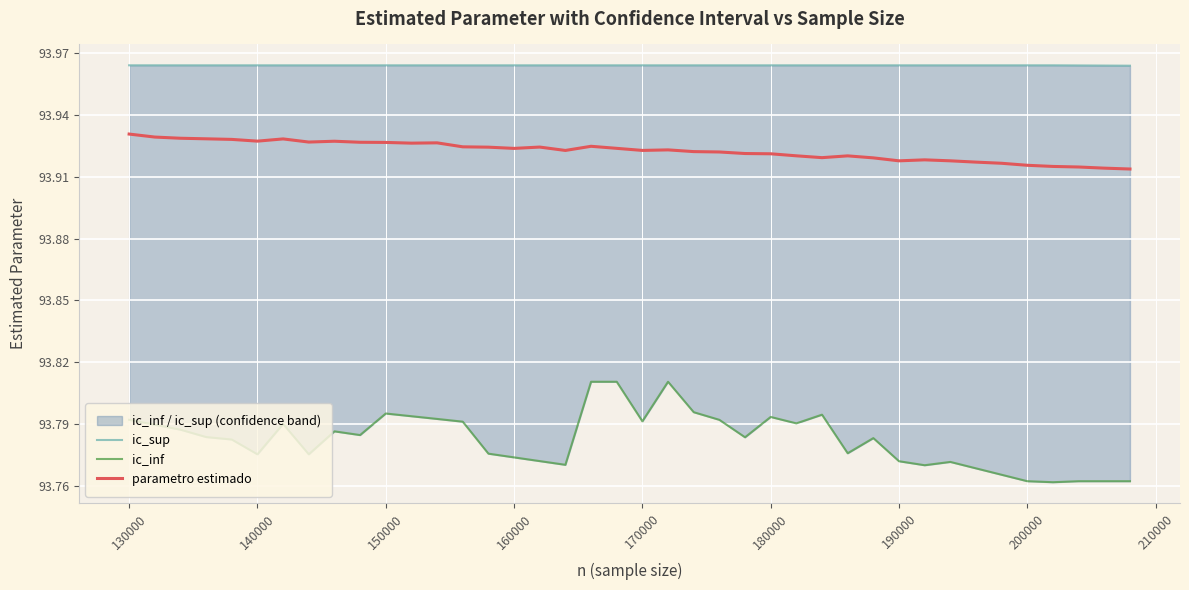

List the series in order of their overall mean, lowest first.

ic_inf, parametro estimado, ic_sup